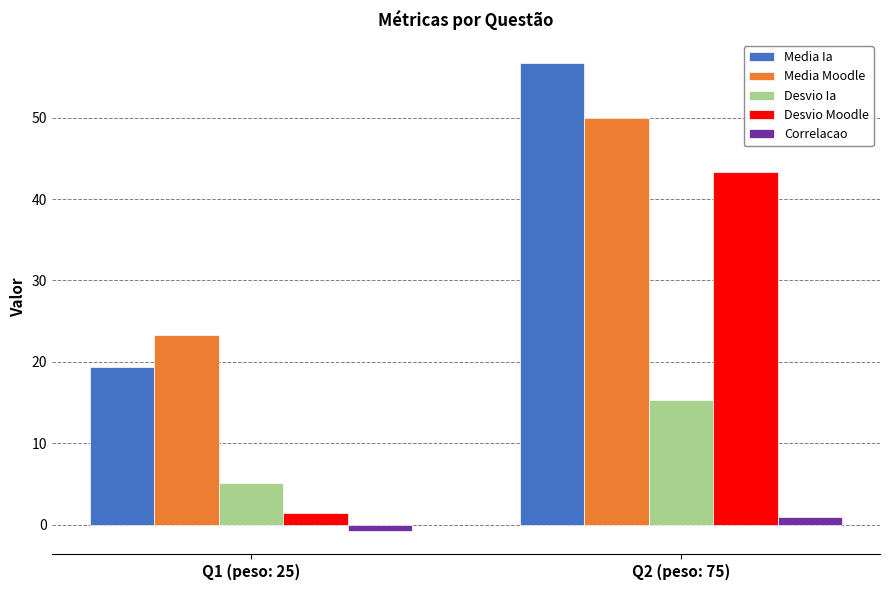

Between Q1 (peso: 25) and Q2 (peso: 75), which series saw the biggest shift?

Desvio Moodle